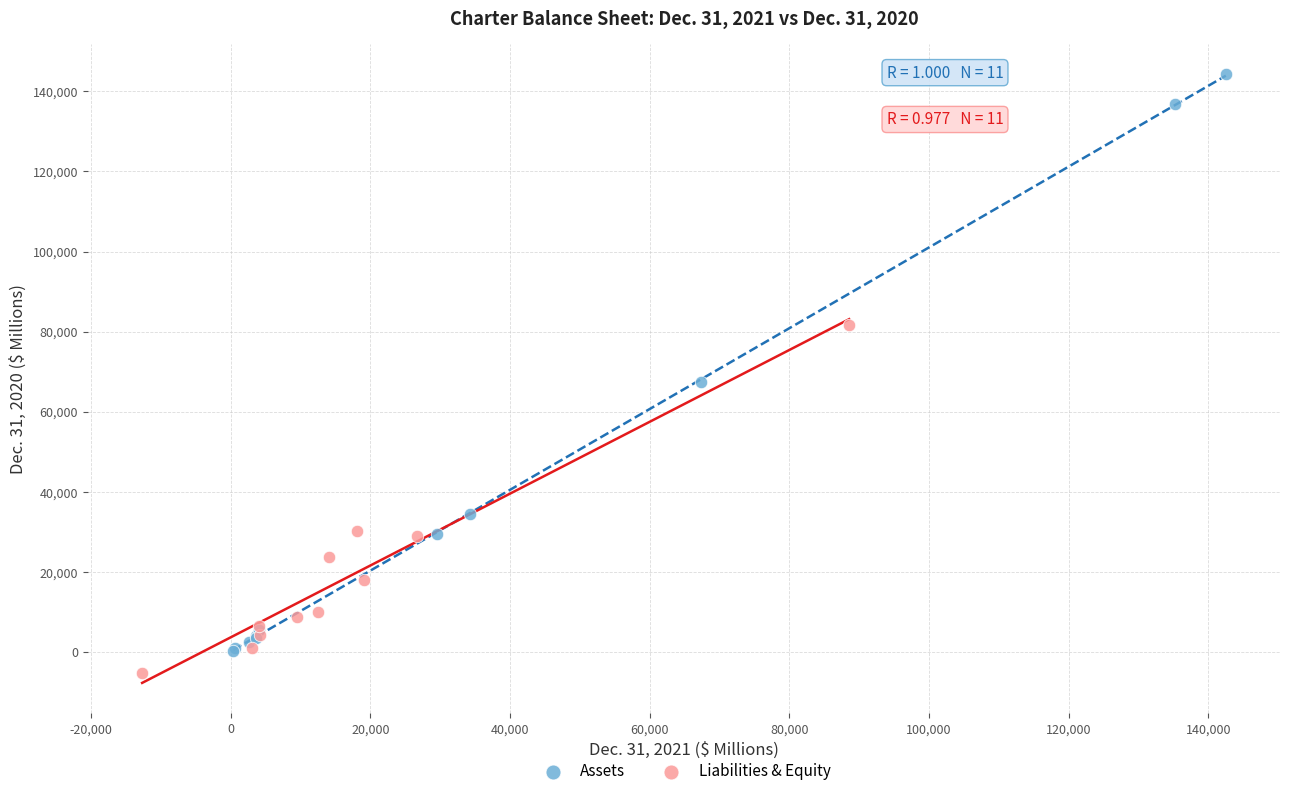

Which series has the largest Y range (max minus min)?

Assets